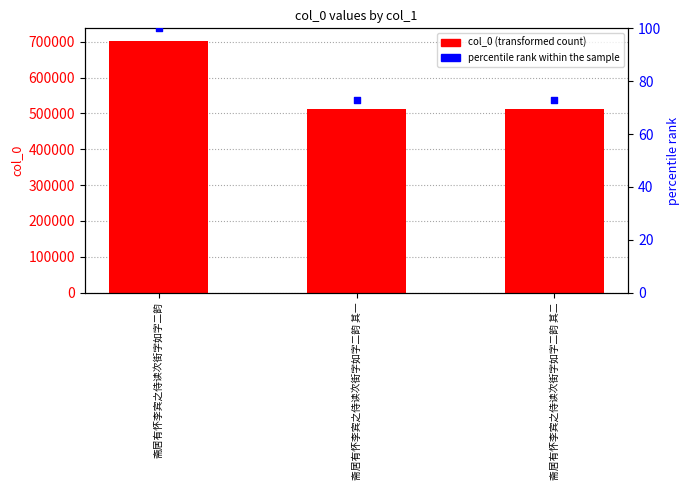

Is the value of percentile rank within the sample at 斋居有怀李宾之侍读次街字如字二韵 其一 greater than the value of col_0 at 斋居有怀李宾之侍读次街字如字二韵 其二?

No